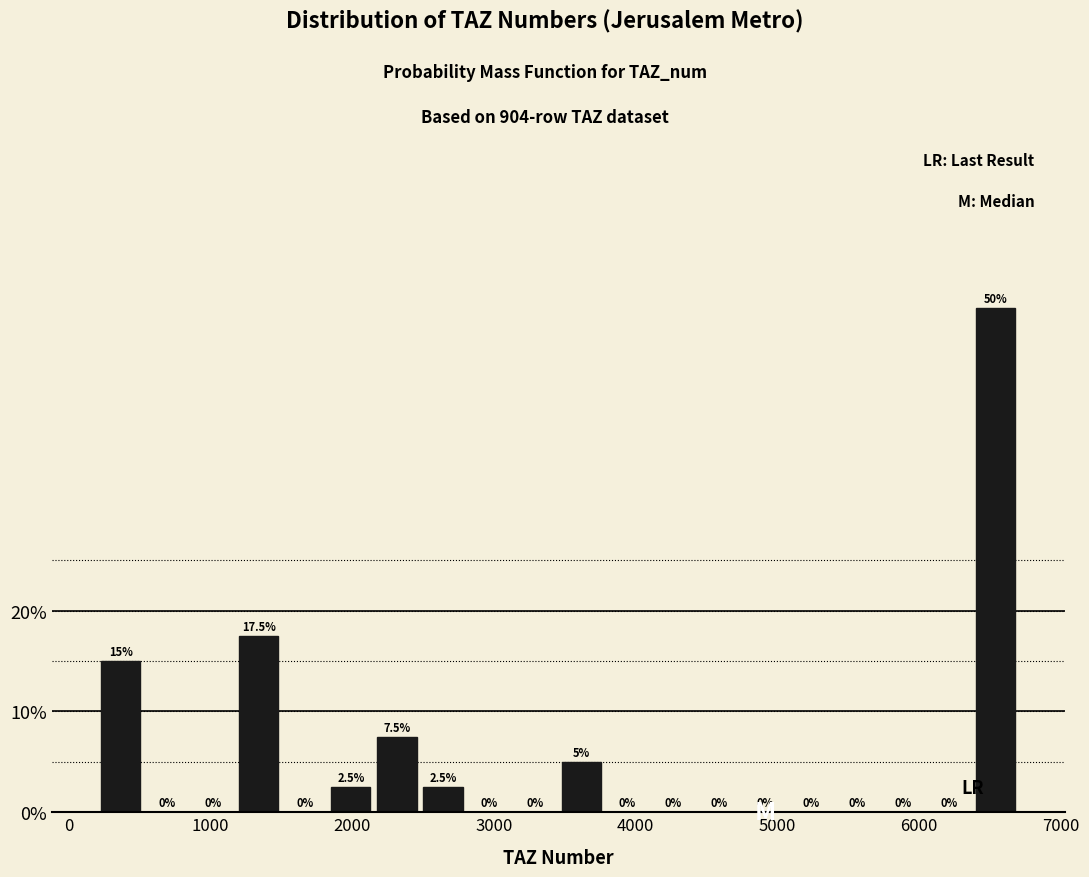

Read against the x-axis, roughly where is the centre of the tallest bar?

6500